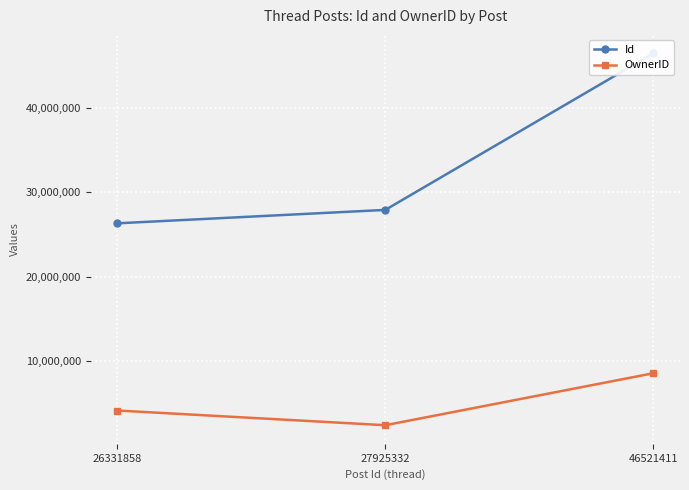

At which label does OwnerID reach its minimum?

27925332